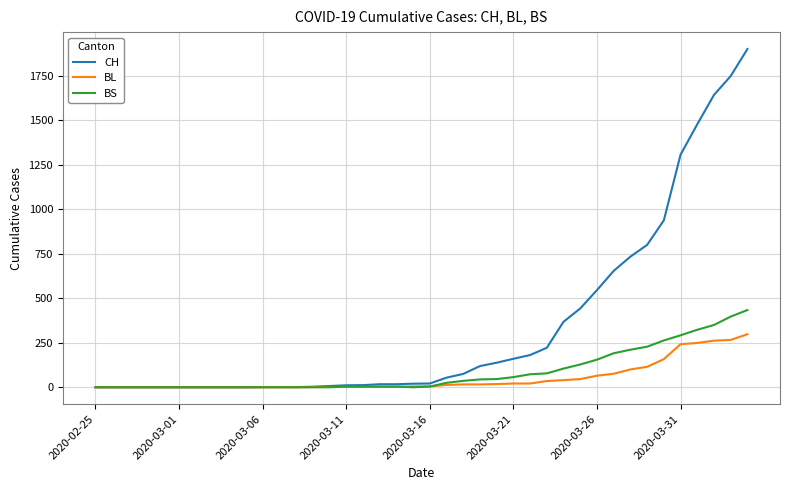

Which series has the largest range (max minus min)?

CH